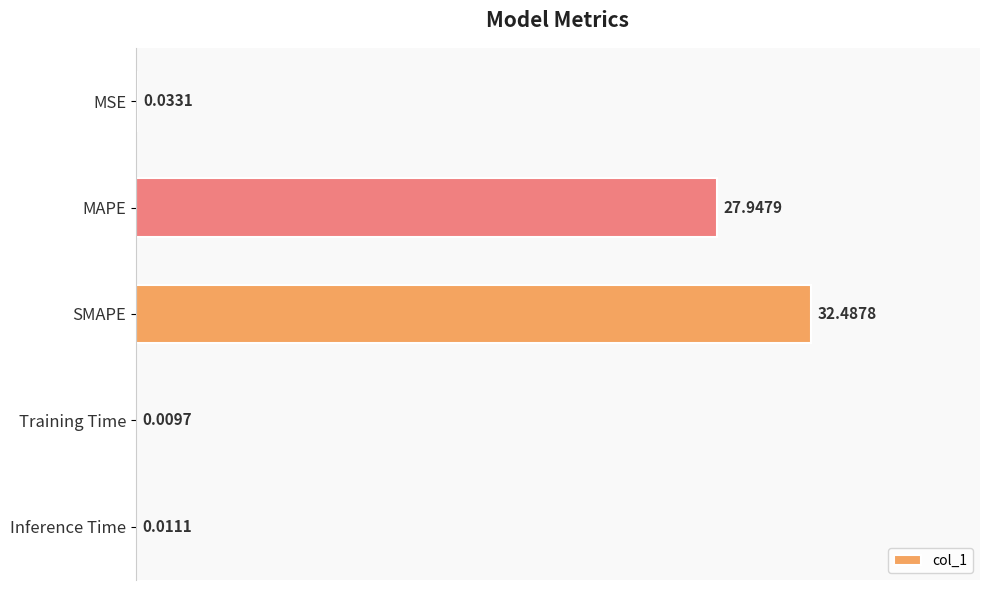

What is the sum of all values?

60.5